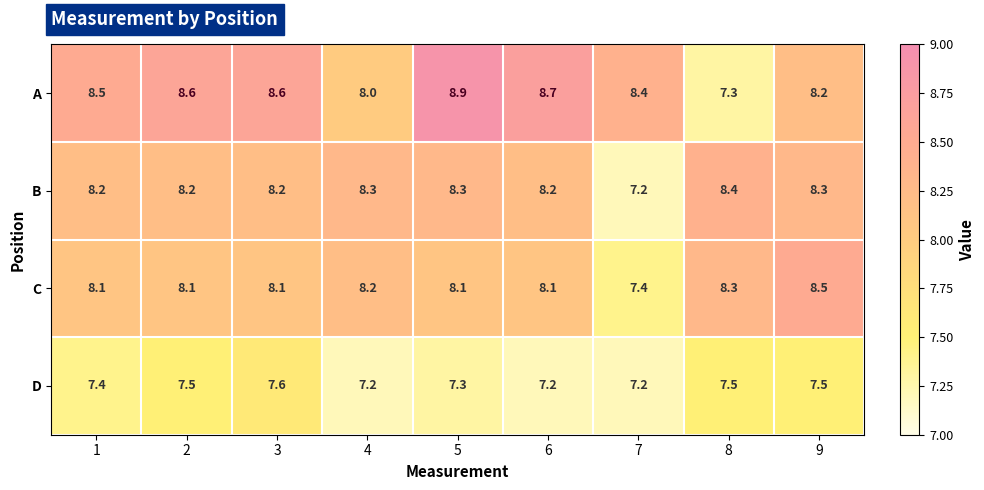

At 9, list the series in order from smallest to largest.

D, A, B, C